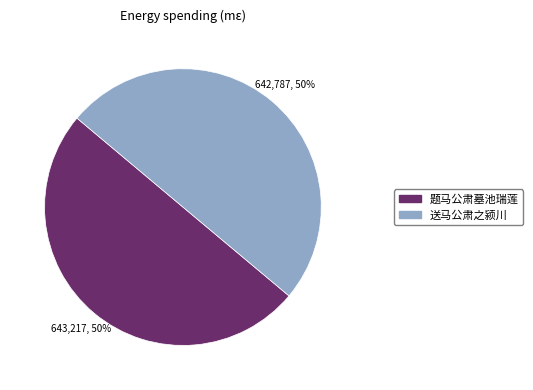

Is it true that 题马公肃墓池瑞莲 is 50% of the pie?

True